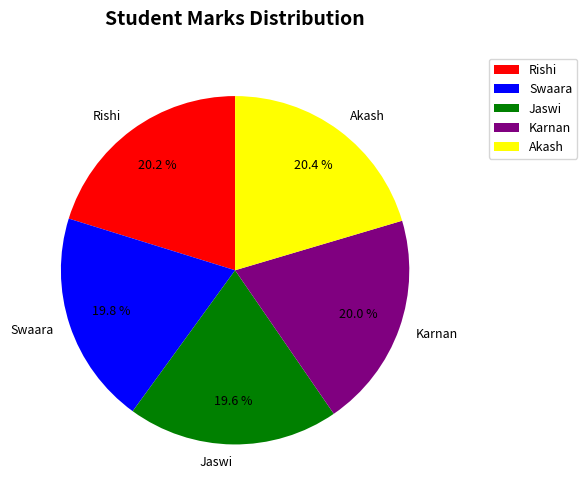

Combined, what portion of the pie is Karnan and Akash?

40.4%